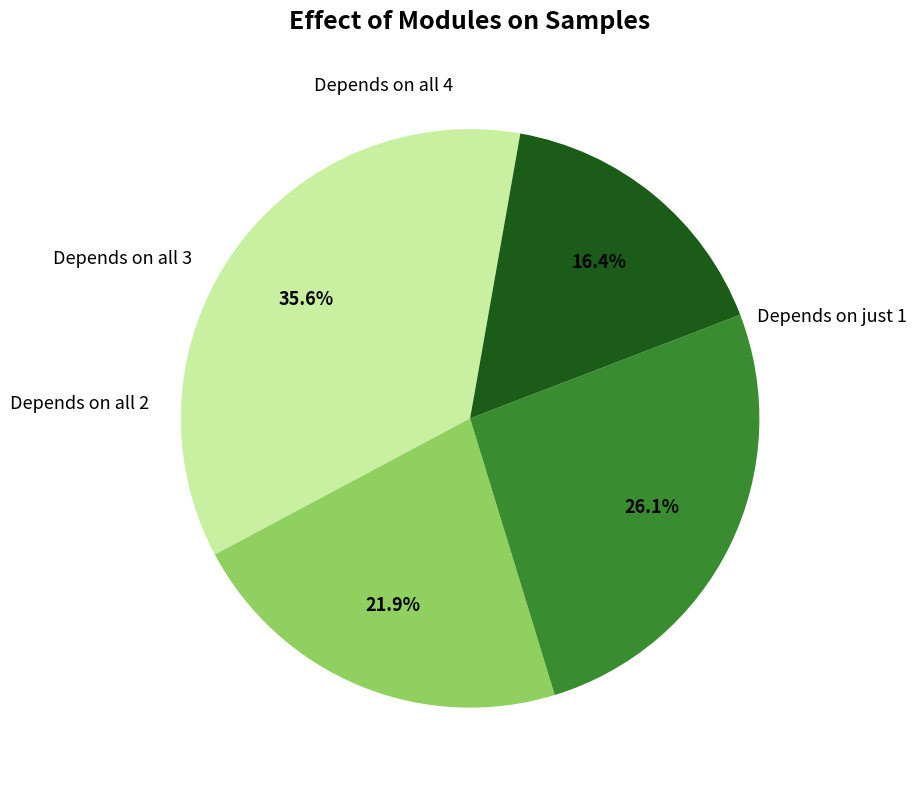

Does any single category account for the majority?

No